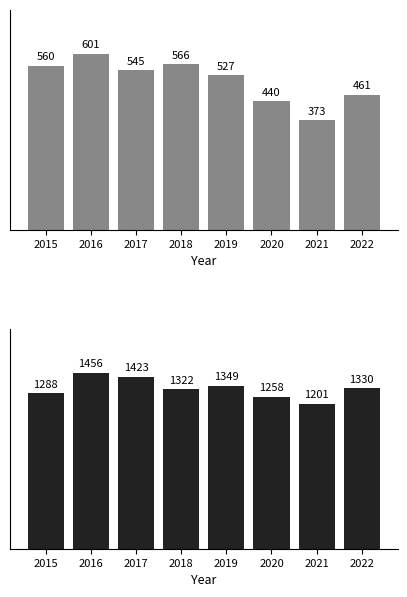

What is the value of the Total bar at the 3rd from the left?

1423